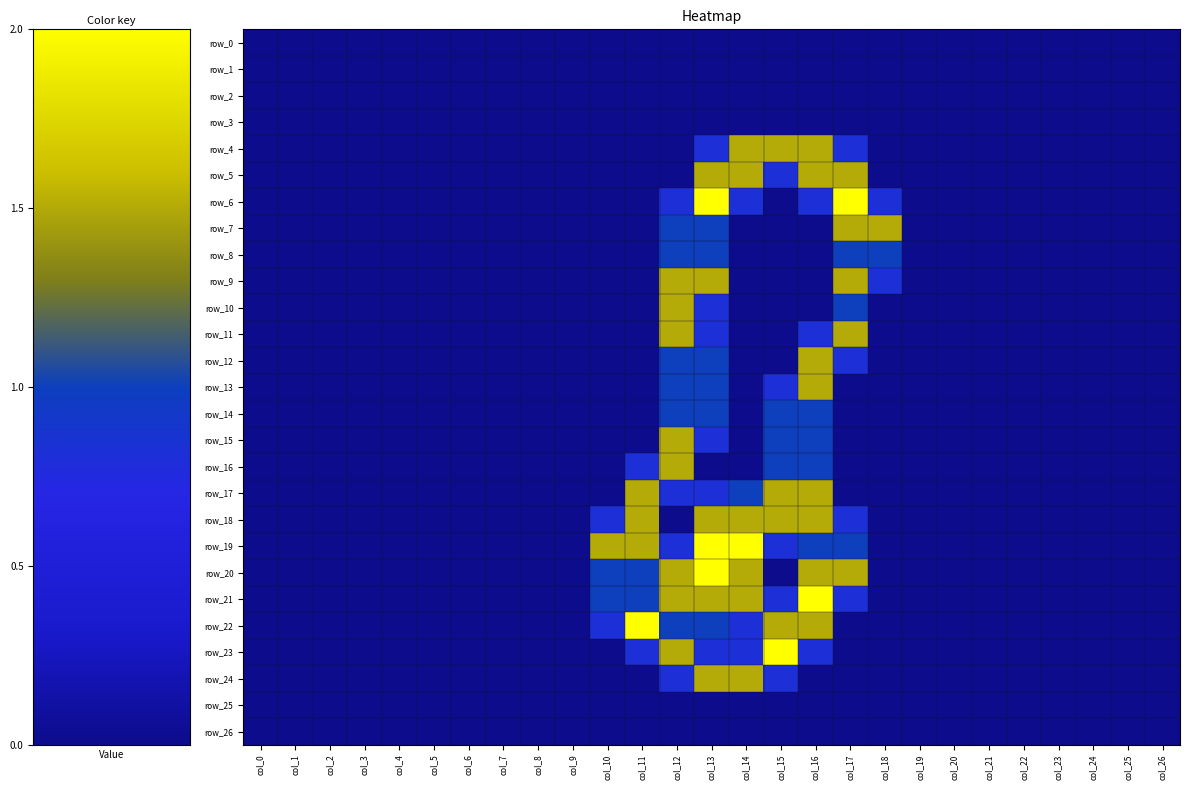

The value of row_10 at col_5 is 0.5. True or false?

False